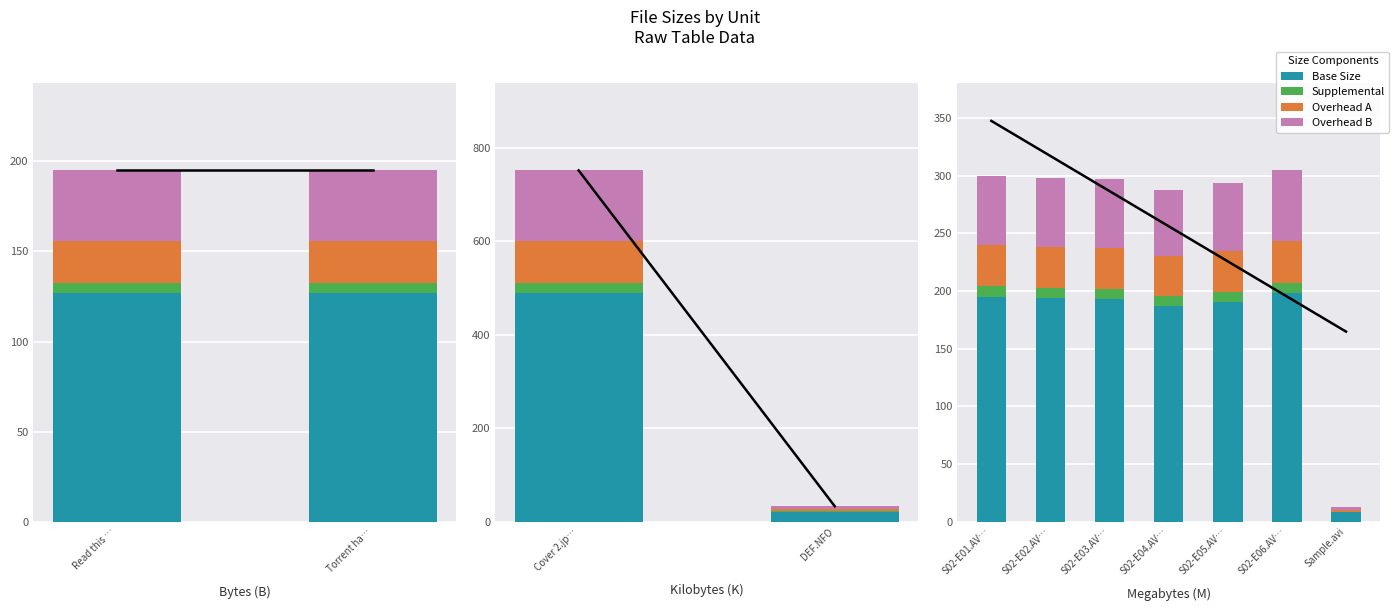

What position from the right is Sample.avi?

1